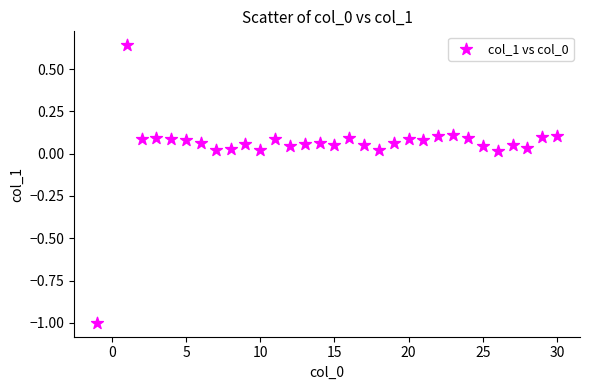

What is the range of X values (max minus min)?

31.0